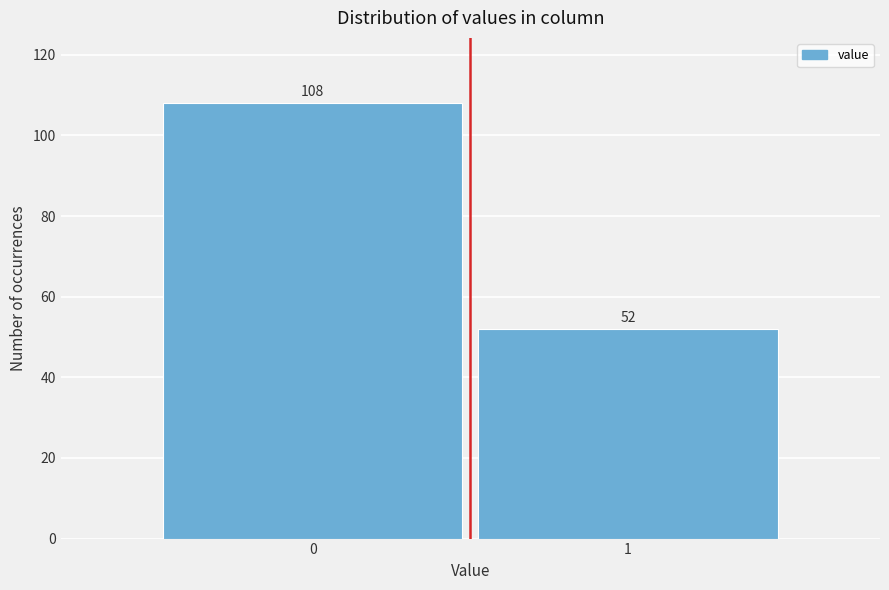

Reading left to right, extract all data points from this chart.

108	52